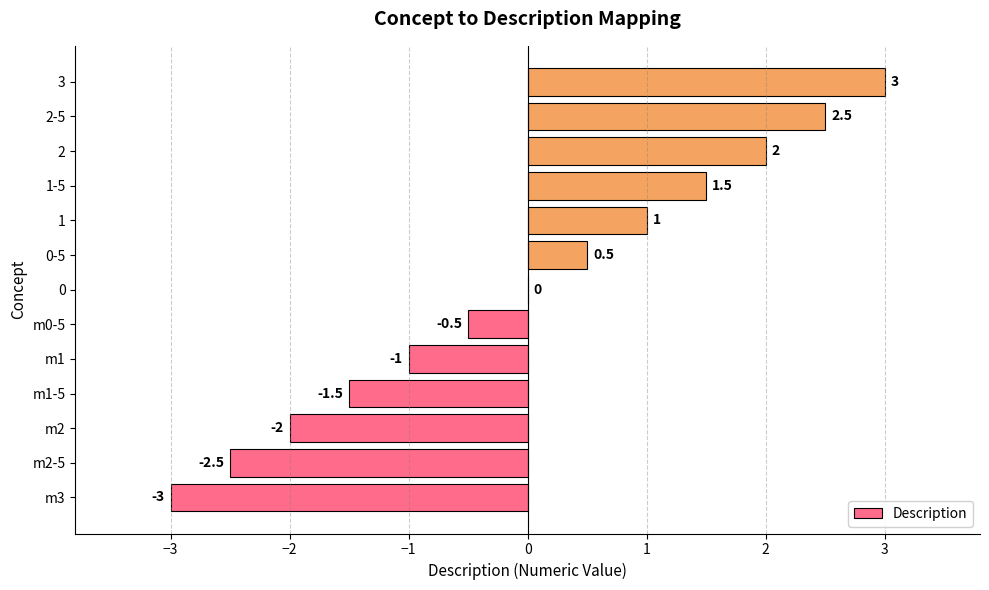

Count the number of data series in this chart.

1